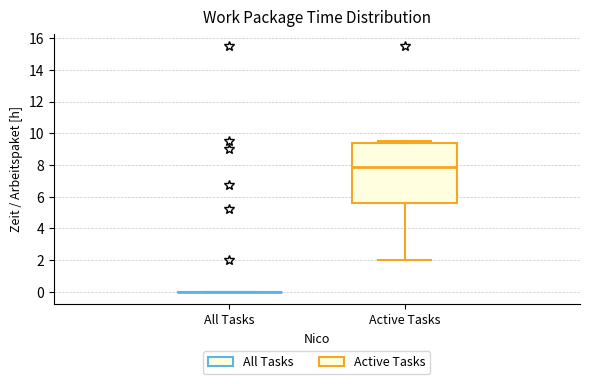

Comparing the boxes themselves (not the whiskers), which one is the tallest?

Active Tasks